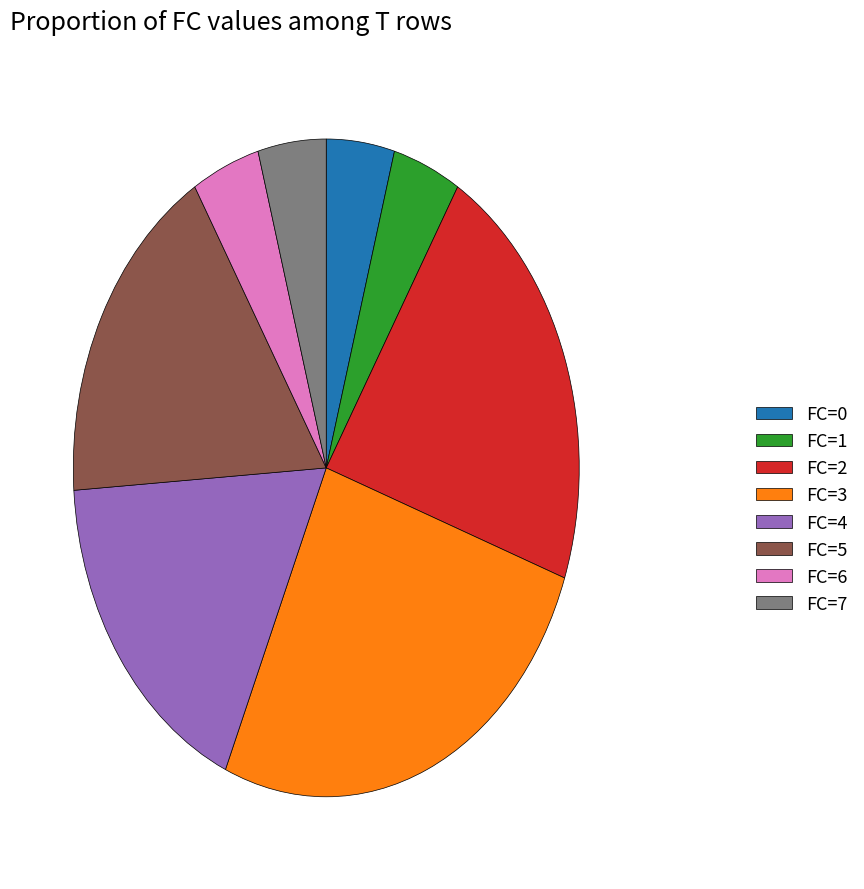

Is it true that FC=3 is 26% of the pie?

True